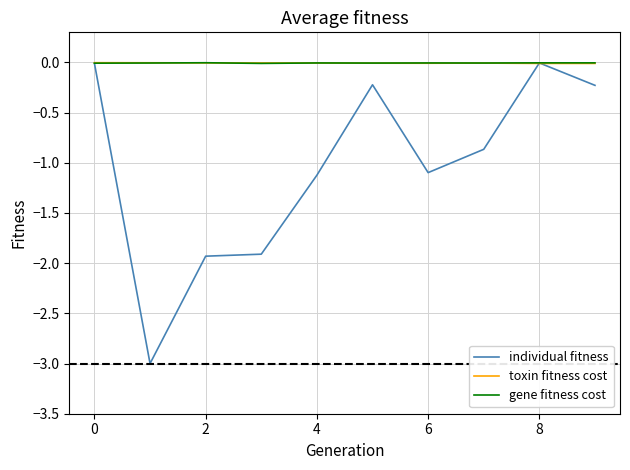

What is the smallest value displayed?

-3.0